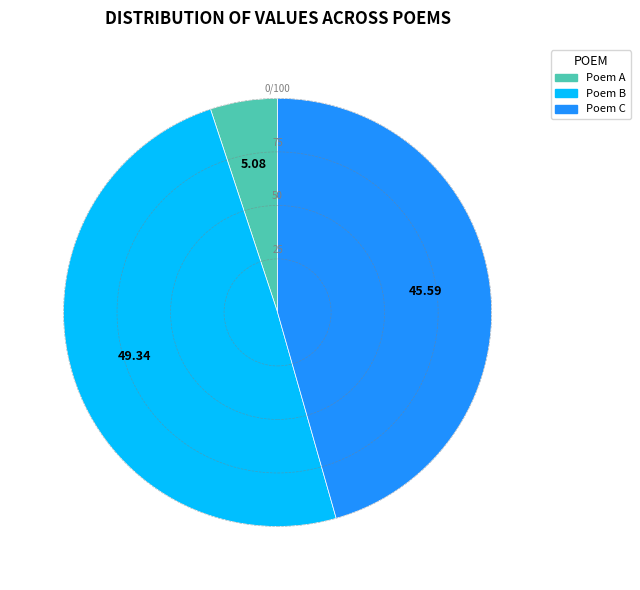

Rank the categories by value from lowest to highest.

Poem A, Poem C, Poem B